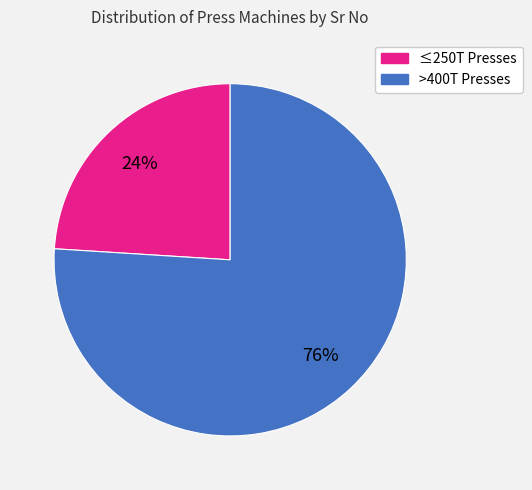

To the nearest percent, what is the average slice percentage?

50%